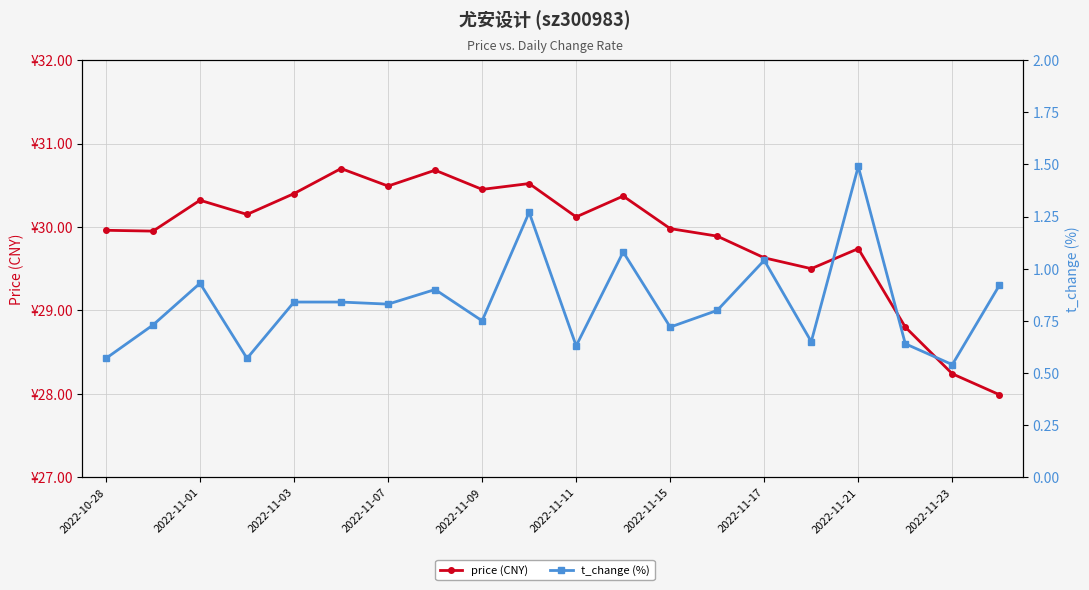

True or false: price (CNY) and t_change (%) intersect in this chart.

False